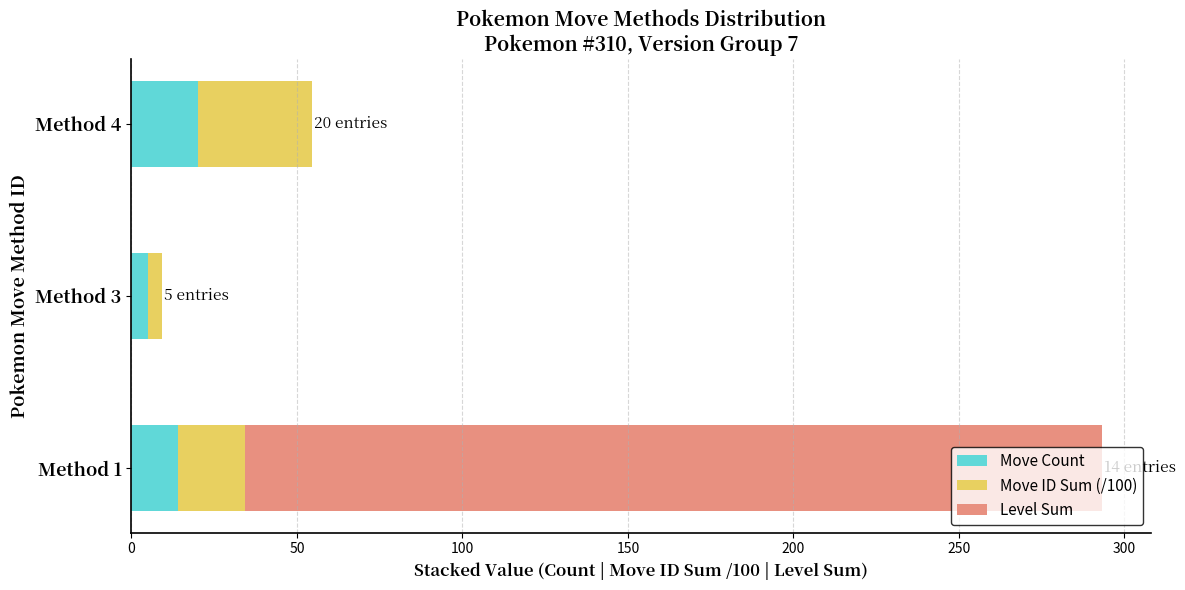

What is the maximum value for Move Count?

20.0